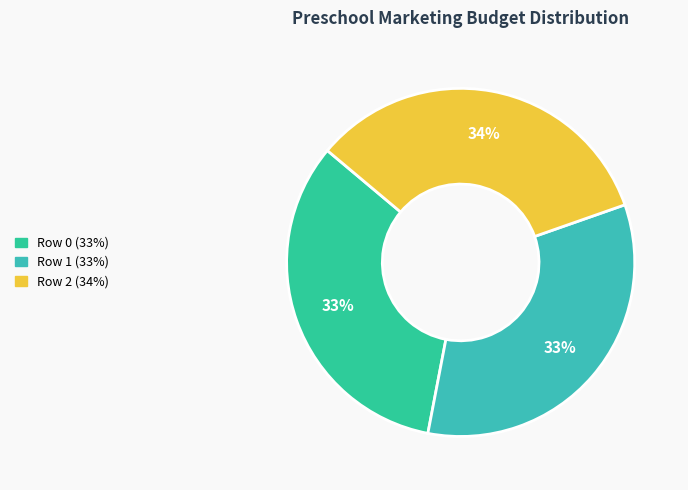

Rank the categories by value from highest to lowest.

Row 2, Row 1, Row 0